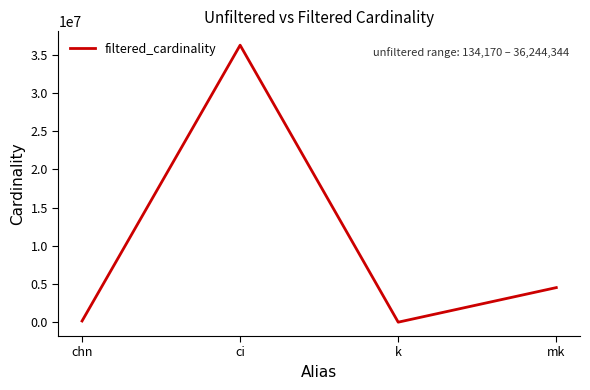

Does the chart have visible grid lines?

No